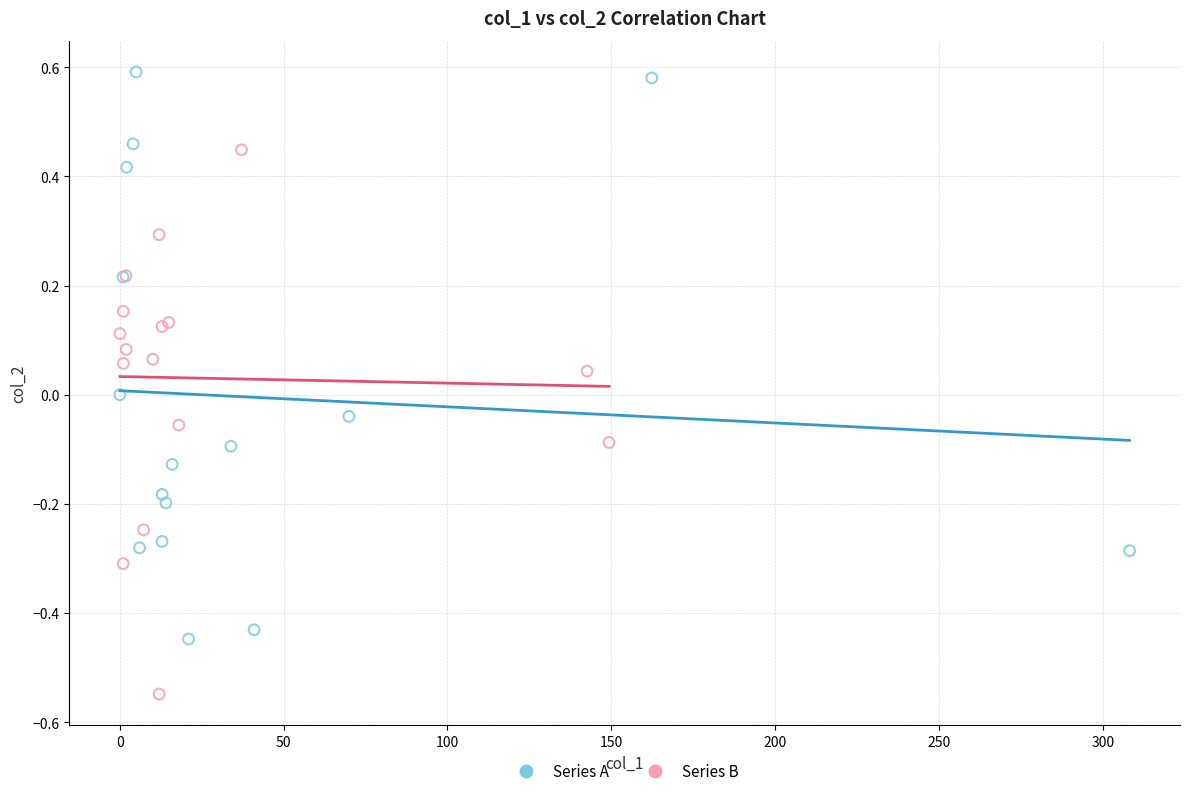

Which series contains the lowest Y value?

Series B